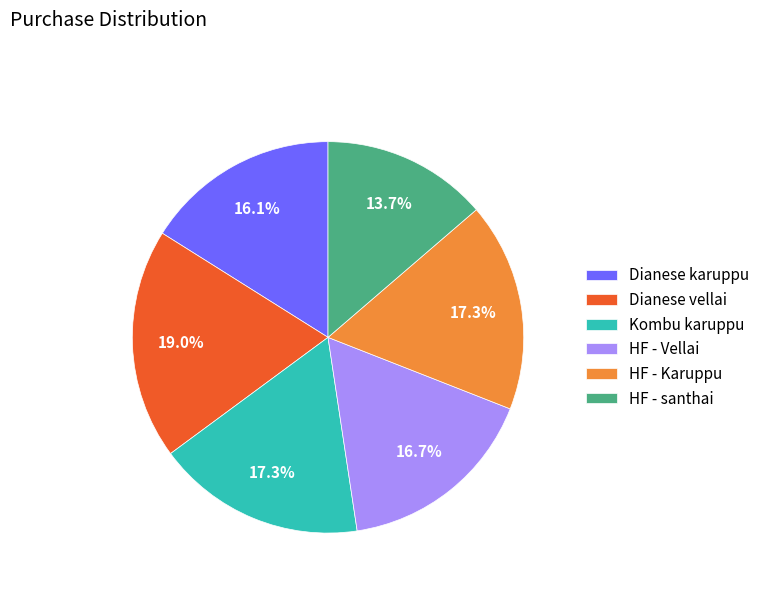

Does Kombu karuppu represent more than half of the total?

No